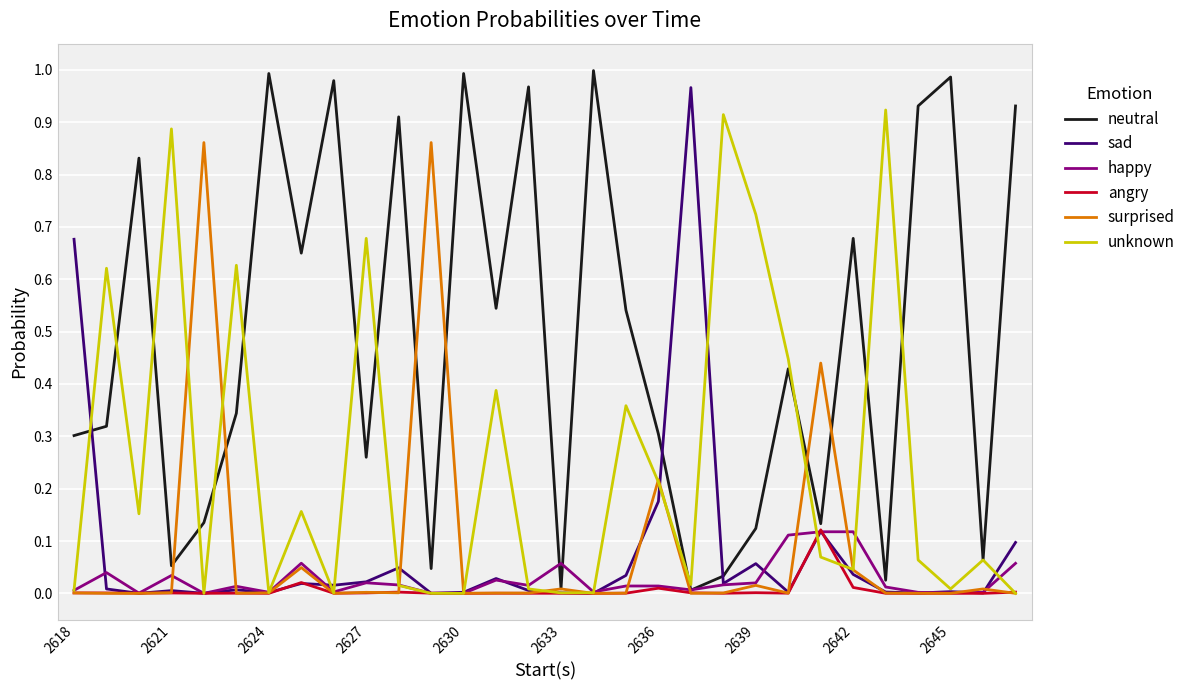

Which series has the largest total across all categories?

neutral